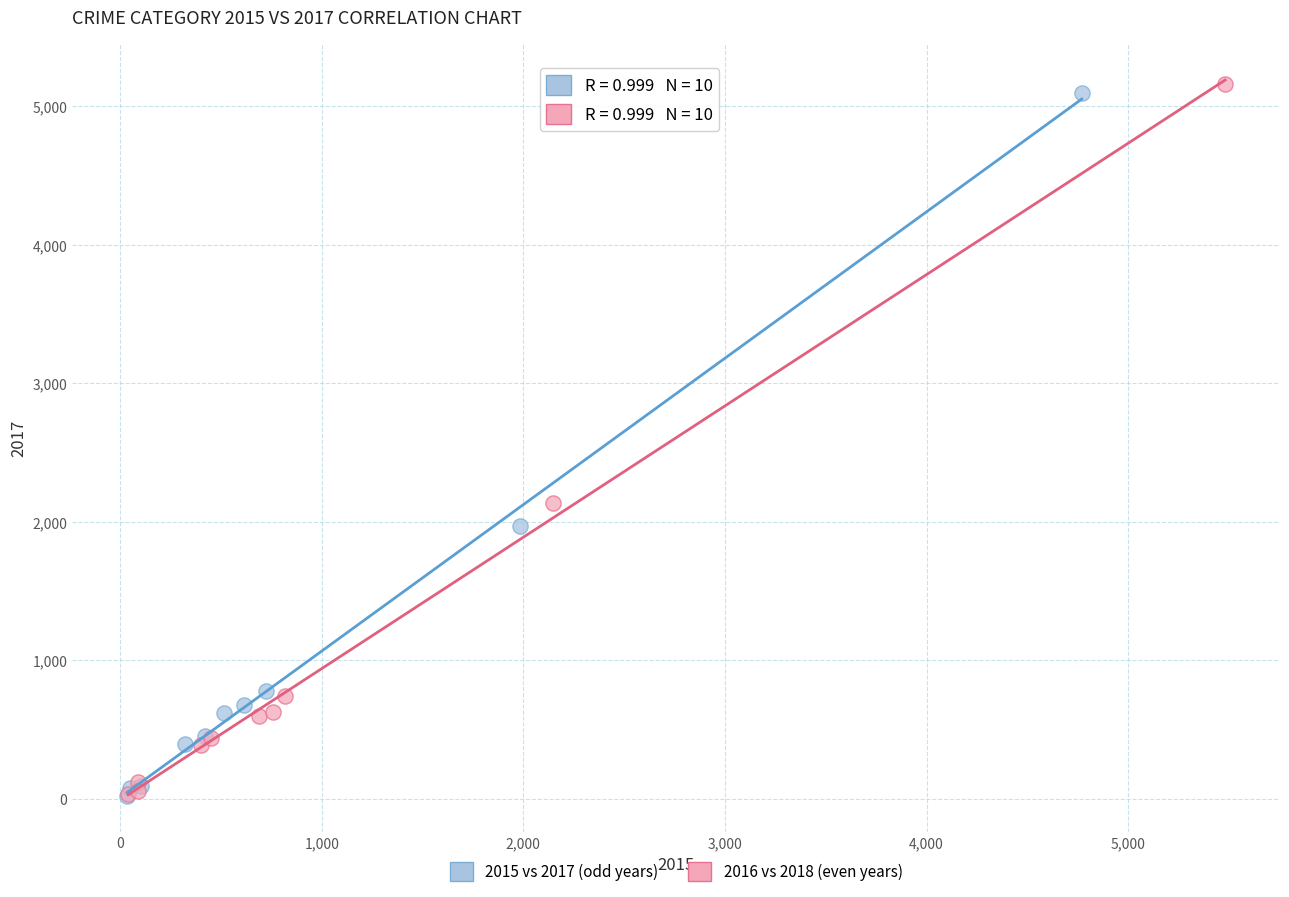

Which series has the largest Y range (max minus min)?

2016 vs 2018 (even years)